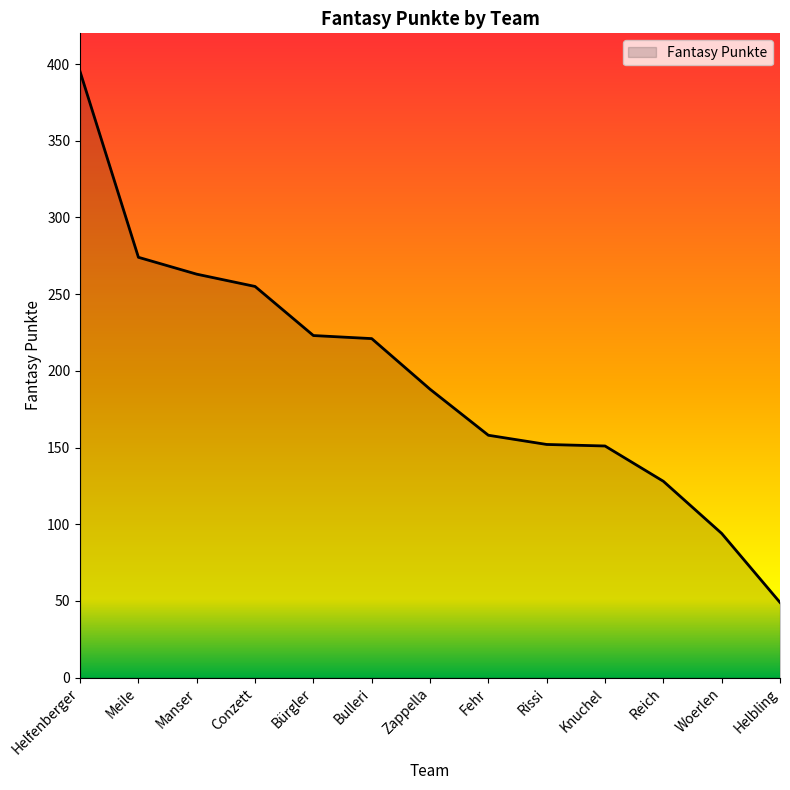

What is the difference between the values at Bulleri and Manser?

42